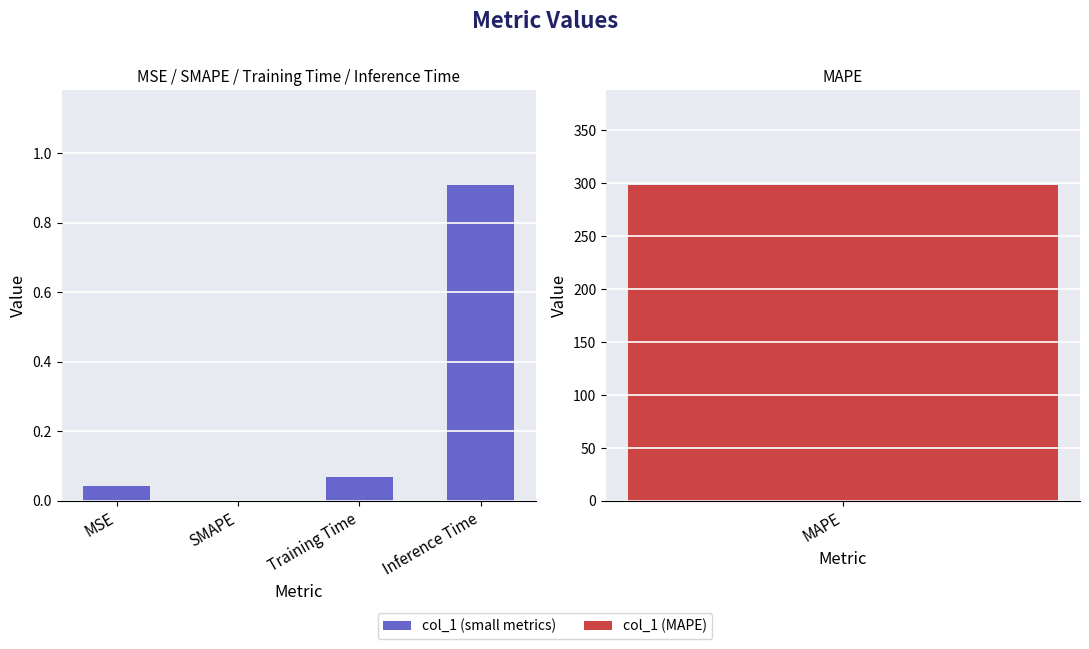

True or false: the data shows 0.2 at Inference Time.

False